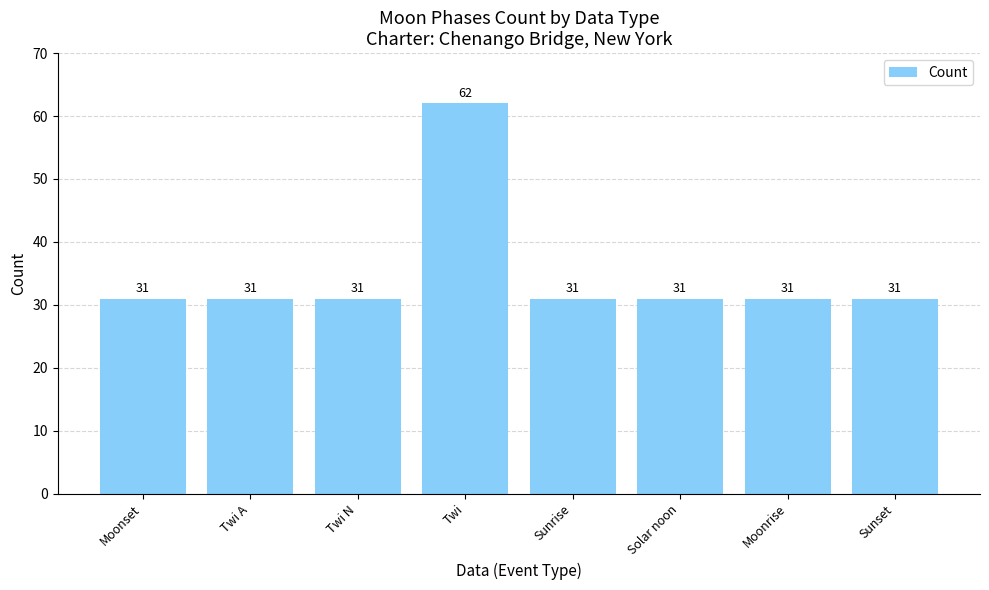

Reading left to right, extract all data points from this chart.

31	31	31	62	31	31	31	31